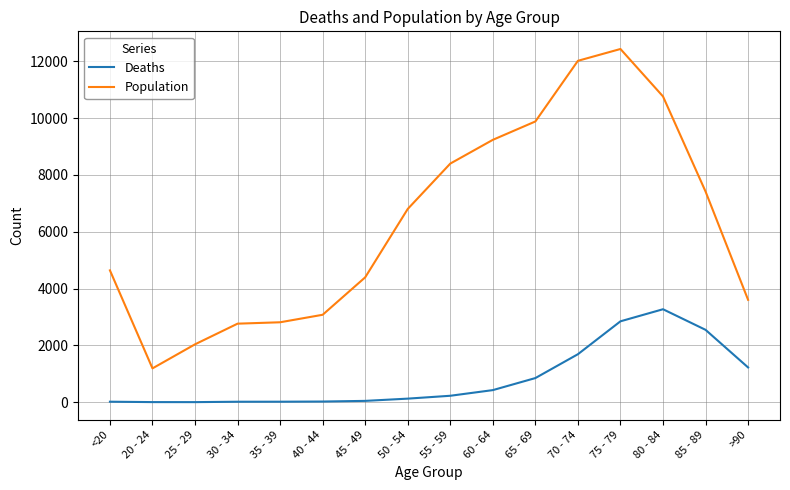

Rank the series at >90 from lowest to highest value.

Deaths, Population